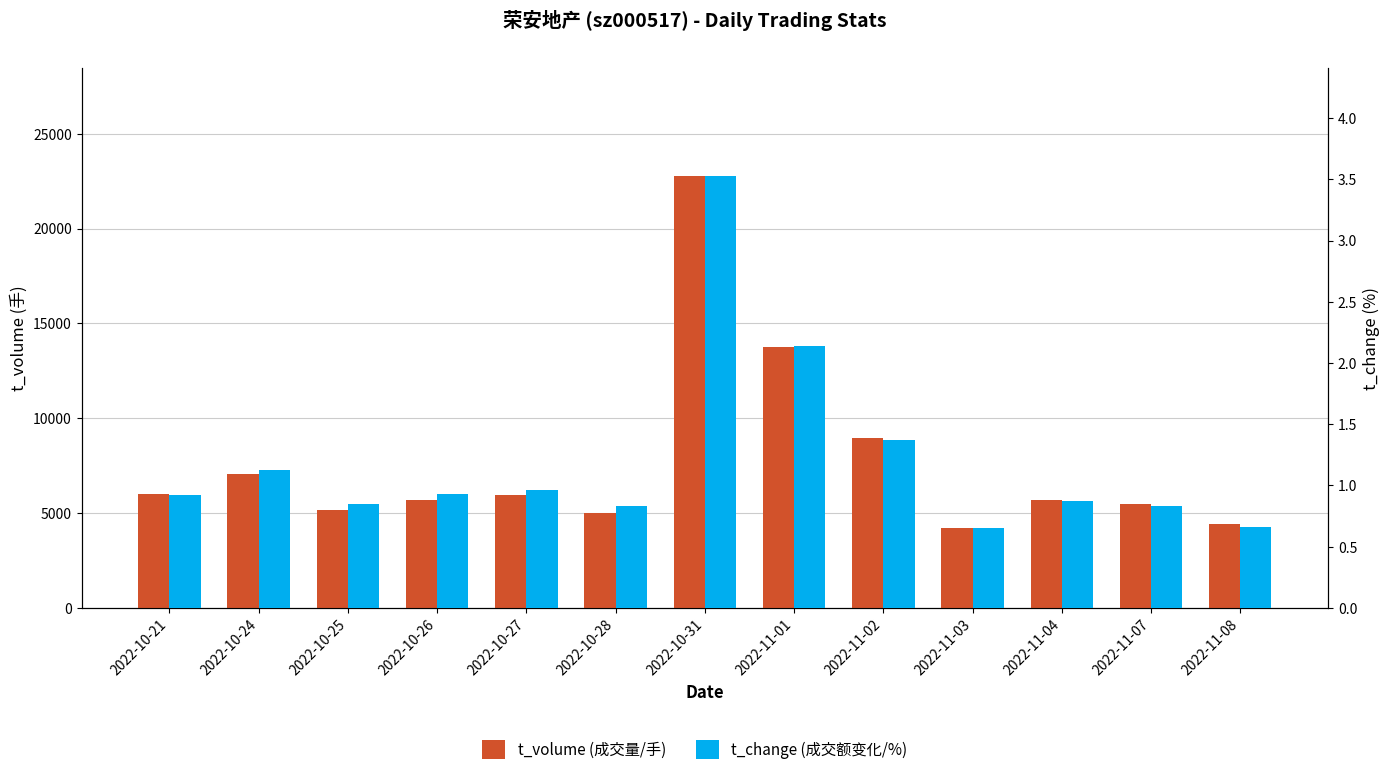

Is the value of t_volume at 2022-10-25 greater than the value of t_change at 2022-11-01?

Yes